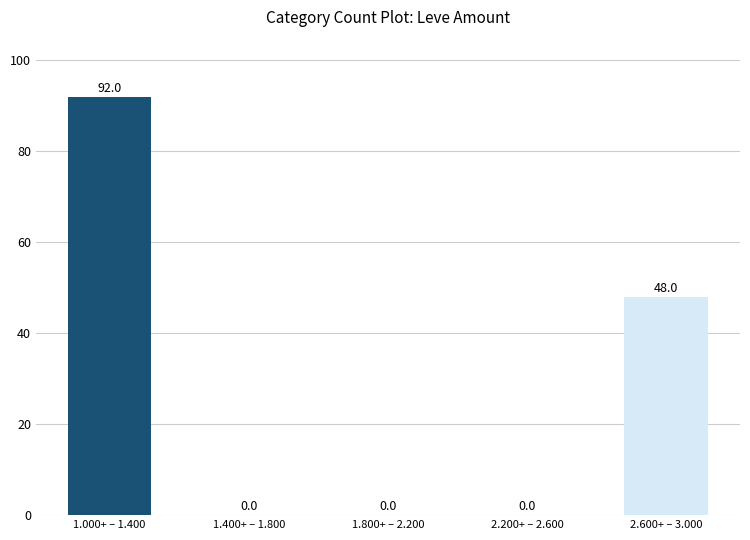

Reading left to right, transcribe all the data shown in this chart.

92	0	0	0	48